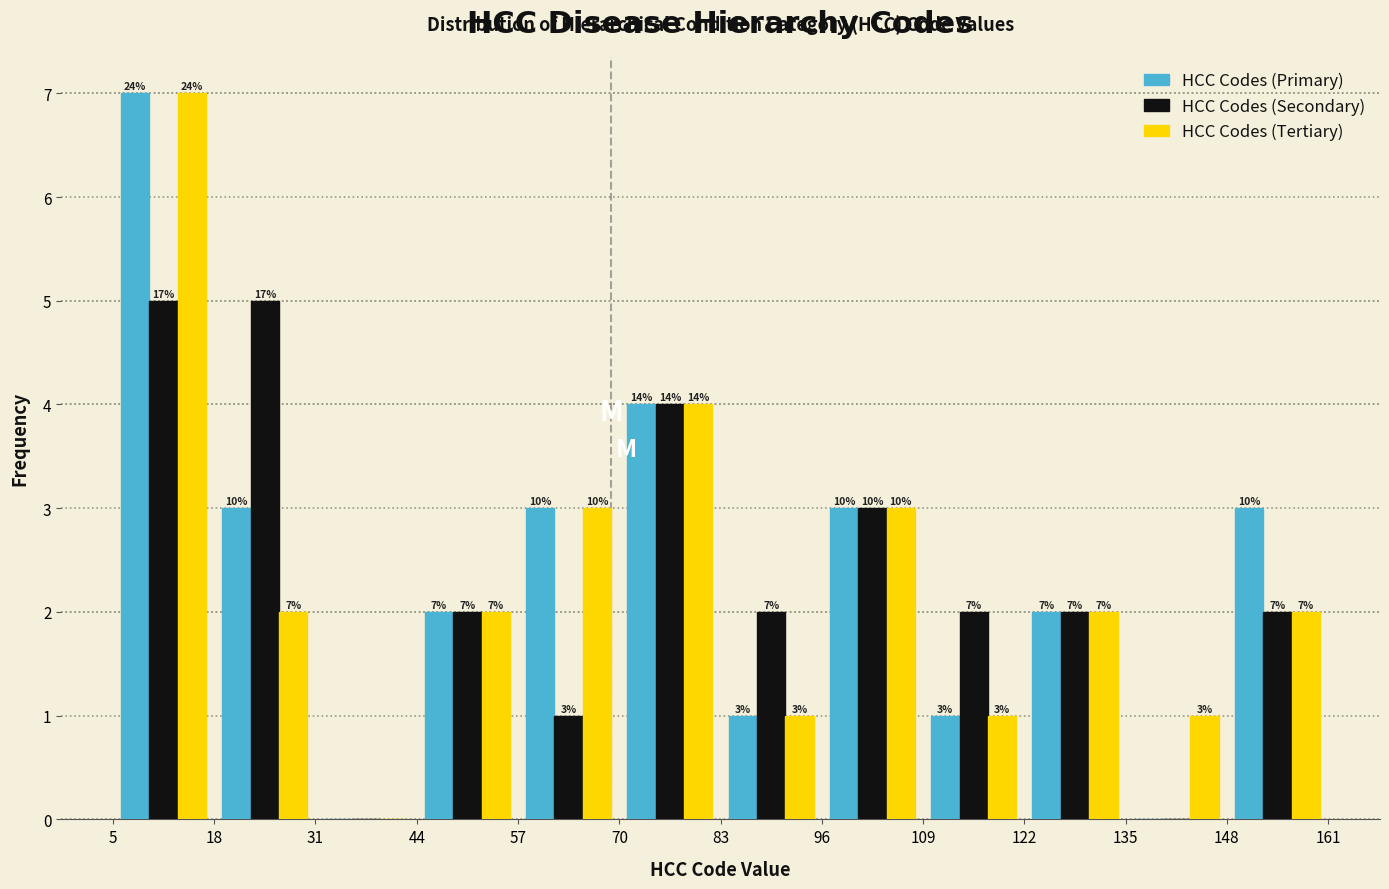

In the HCC Codes (Tertiary) series, which range on the x-axis has the tallest bar?

5 to 18